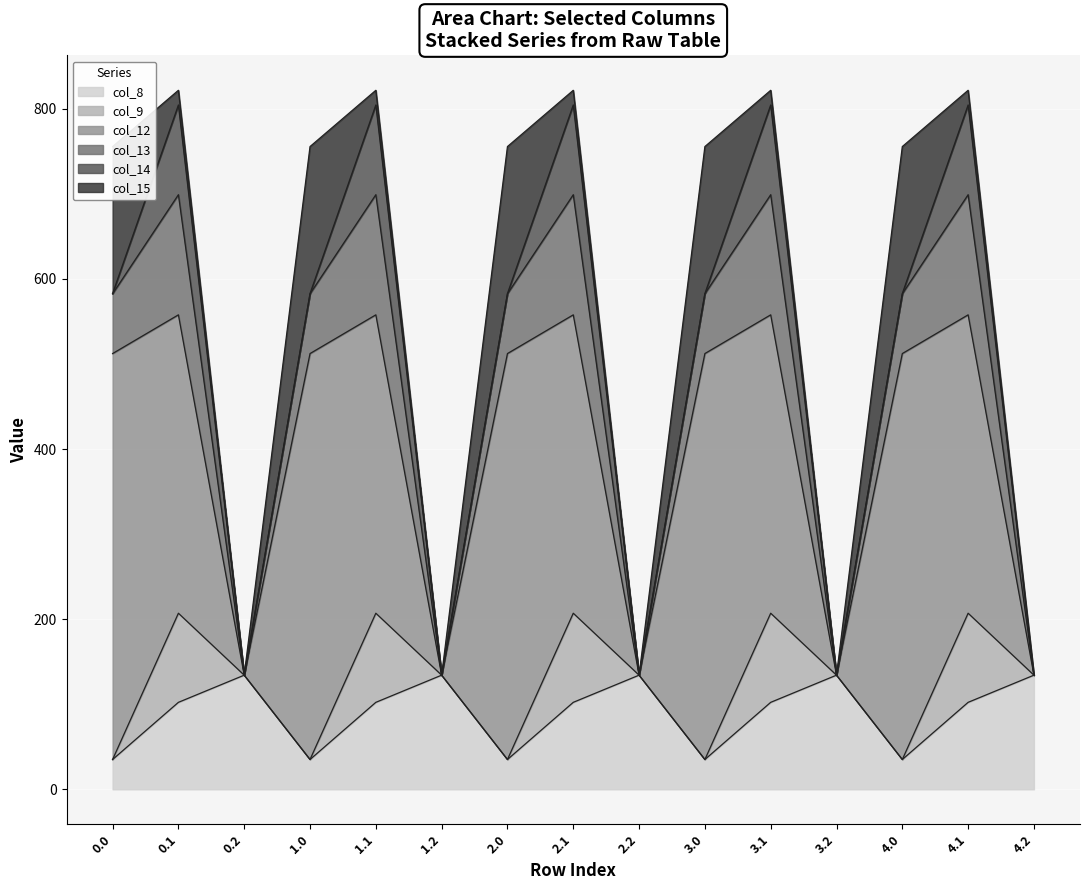

True or false: col_9 and col_15 cross at least once.

True